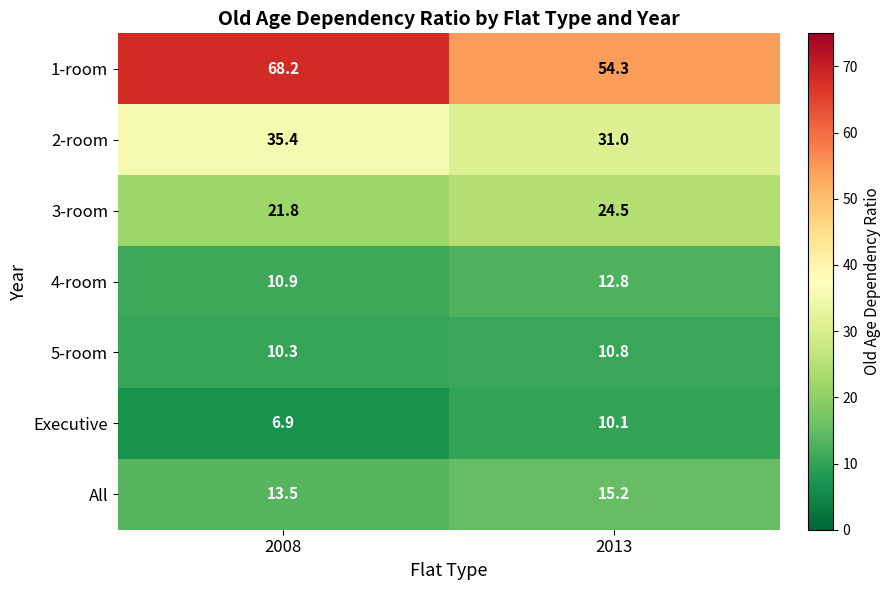

At how many categories does at least one series exceed 11?

2